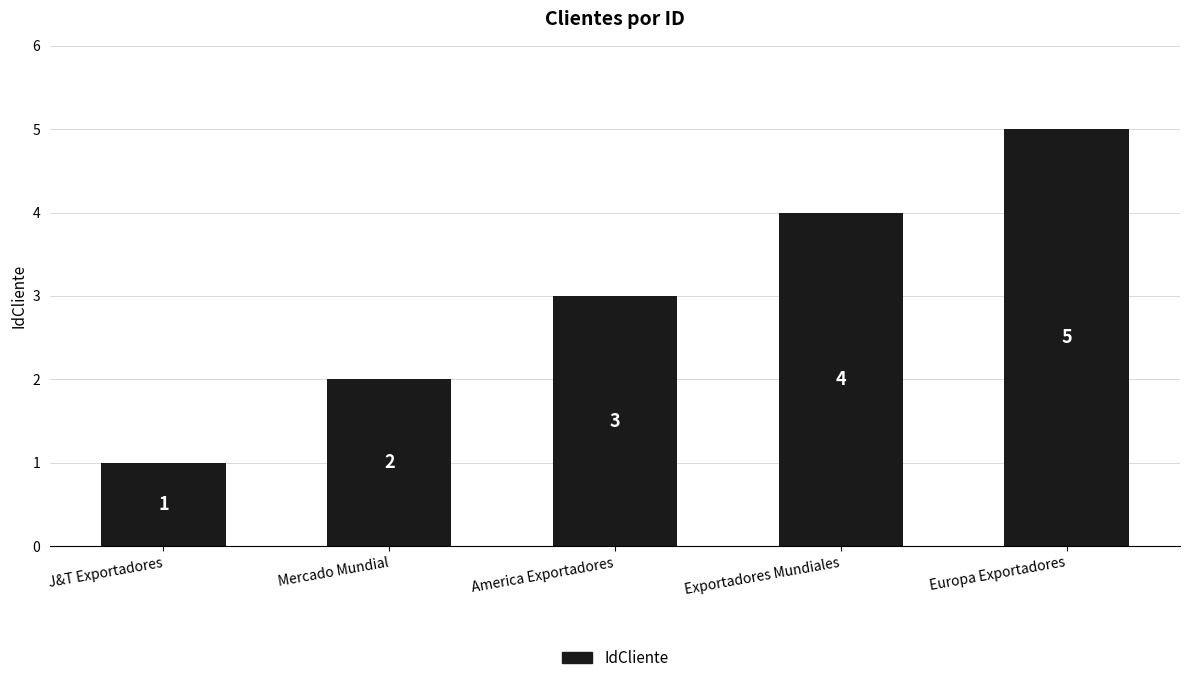

How many bars are there in total?

5